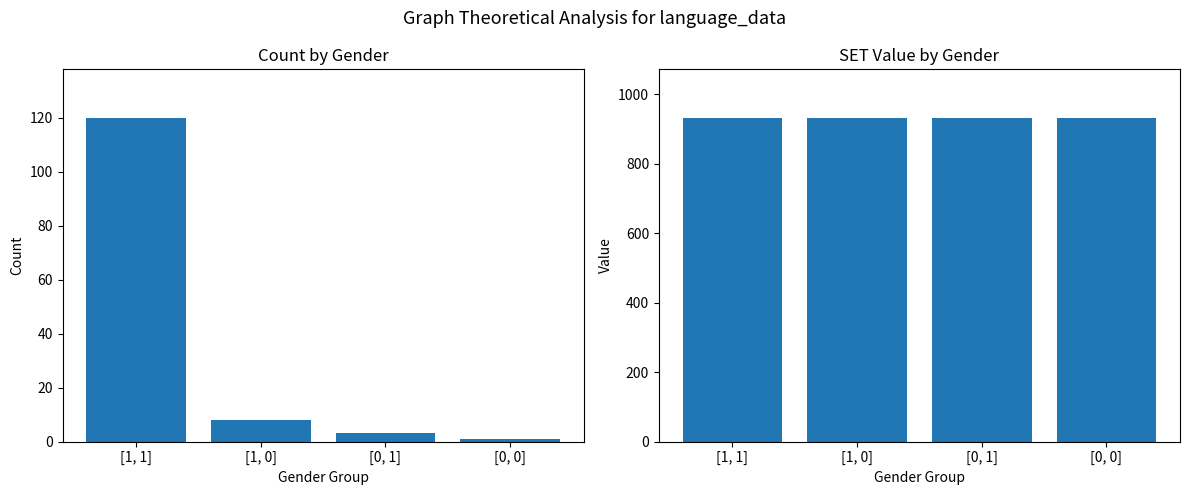

What is the minimum value for SET?

932